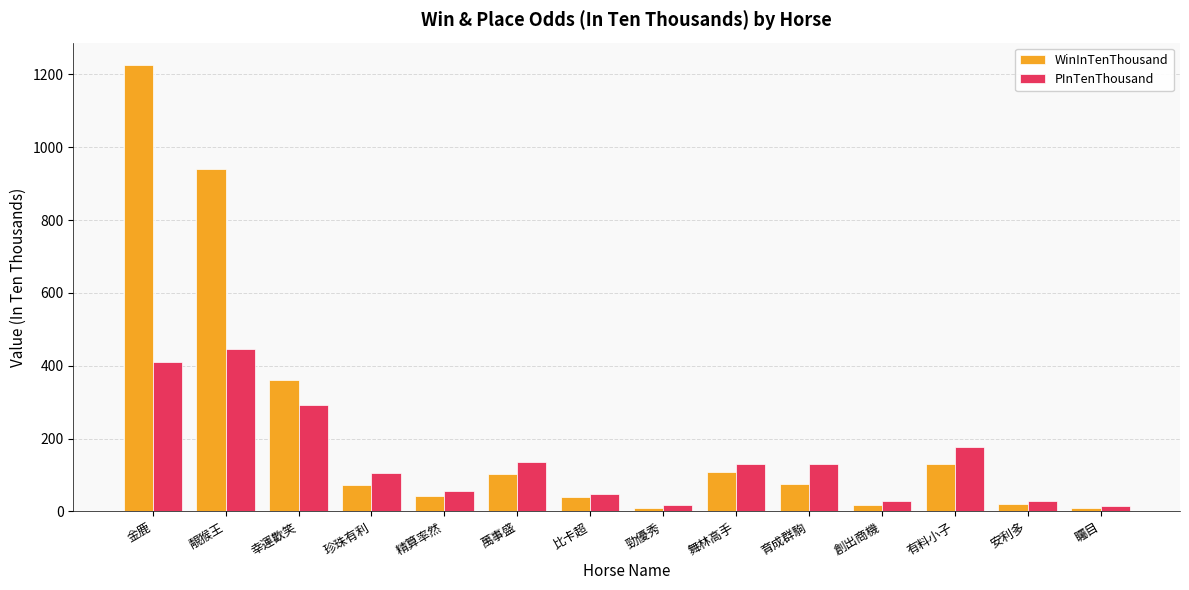

What is the maximum value for WinInTenThousand?

1226